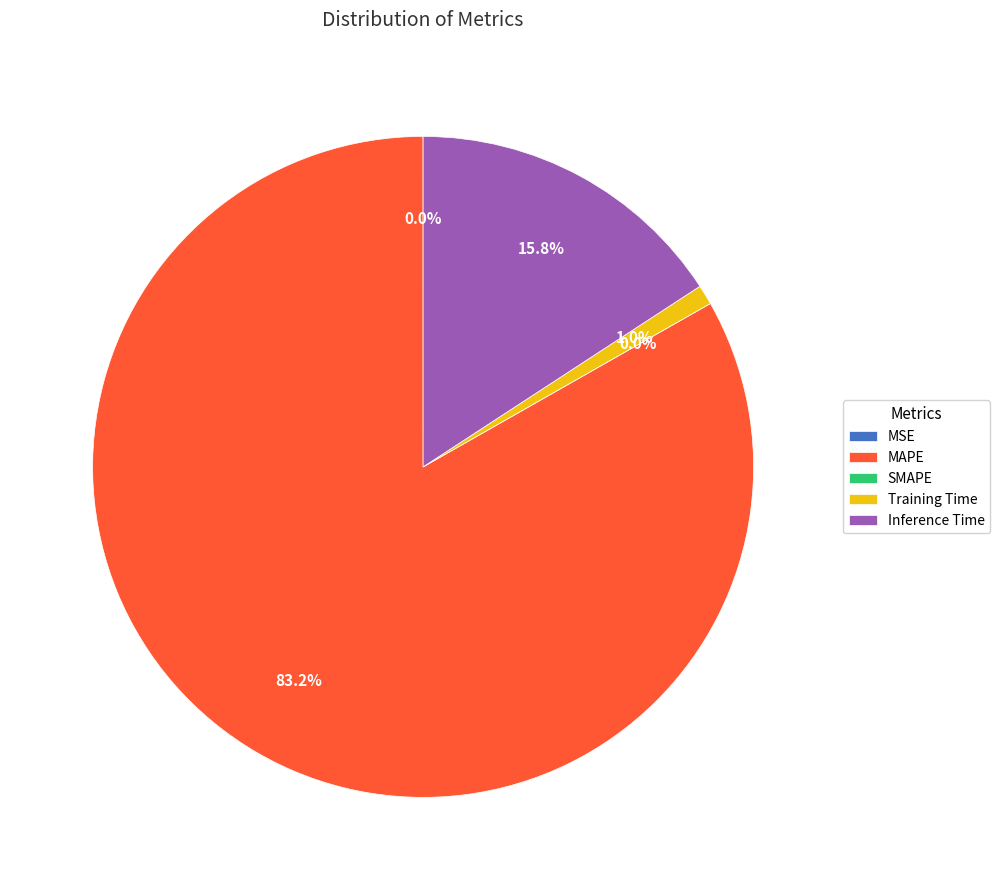

Count the number of slices in the pie.

5